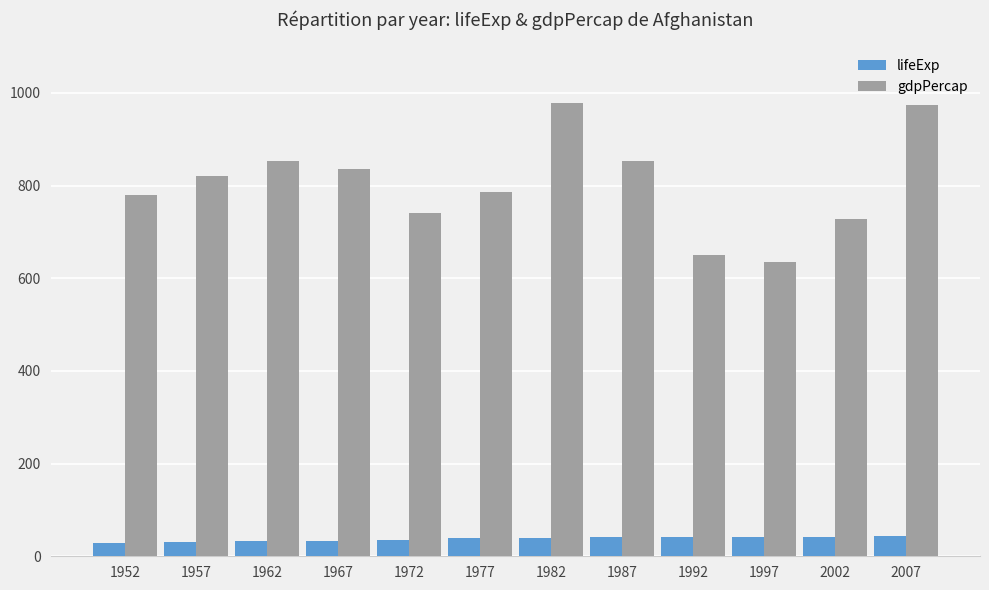

List the series in order of their peak value, lowest first.

lifeExp, gdpPercap